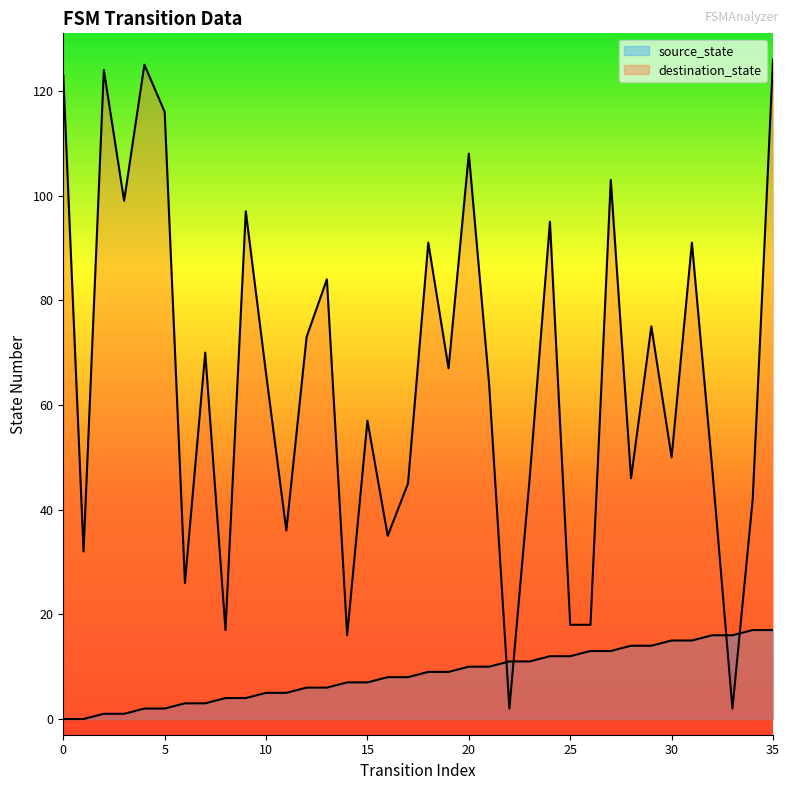

Which series ends up on top after the final intersection of source_state and destination_state?

destination_state